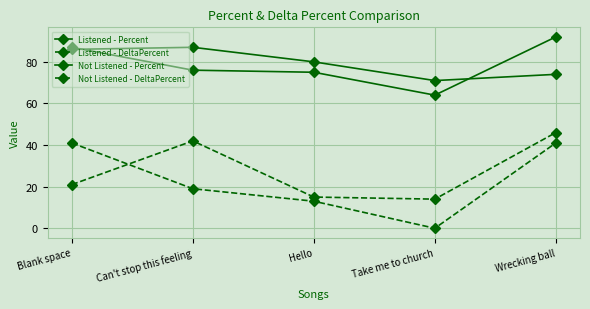

How many lines are shown in the chart?

4